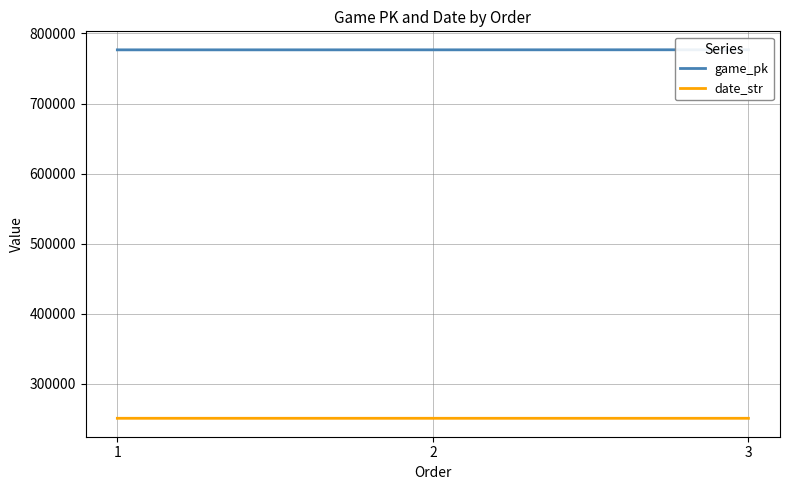

What is the sum of all date_str values?

752468